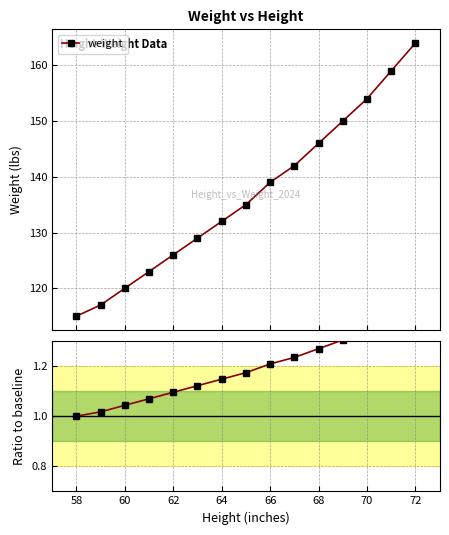

What is the minimum value for weight?

115